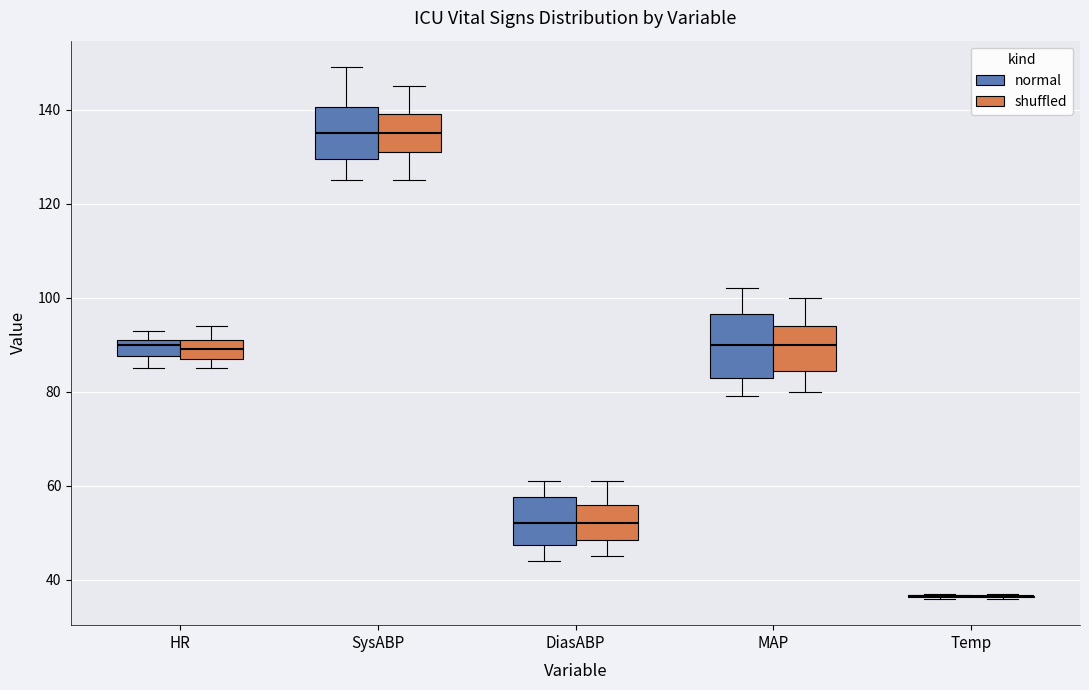

Where does the lower whisker of the box for MAP (shuffled) end on the y-axis? The values are not printed on the chart, so give them approximately, as read against the axis.

80